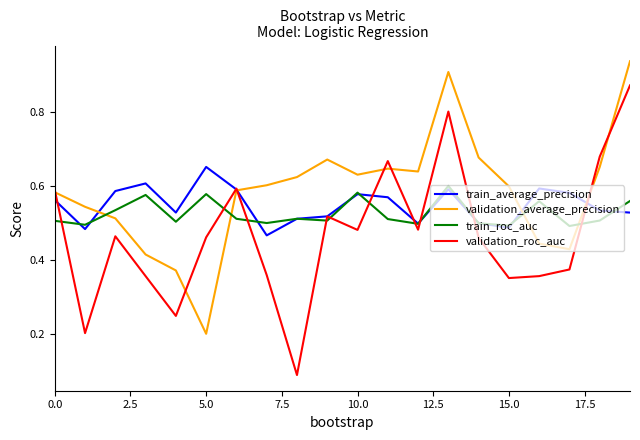

Rank the series by their average value, from highest to lowest.

validation_average_precision, train_average_precision, train_roc_auc, validation_roc_auc